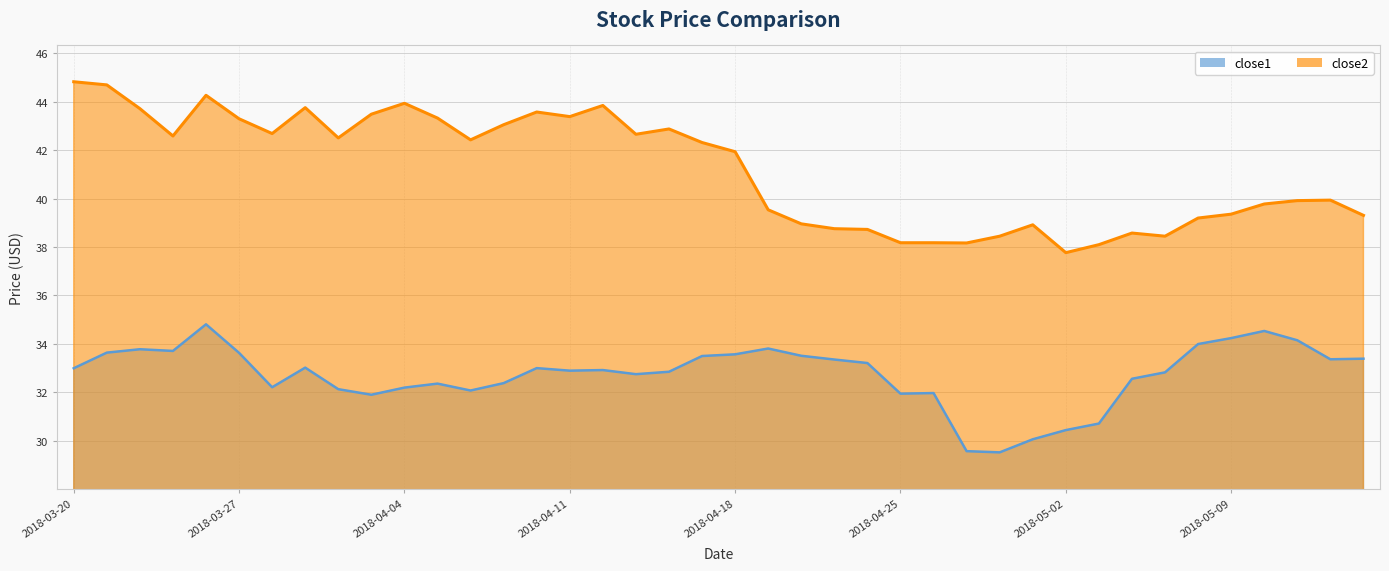

Which has a higher value, 2018-05-02 or 2018-05-03?

2018-05-03